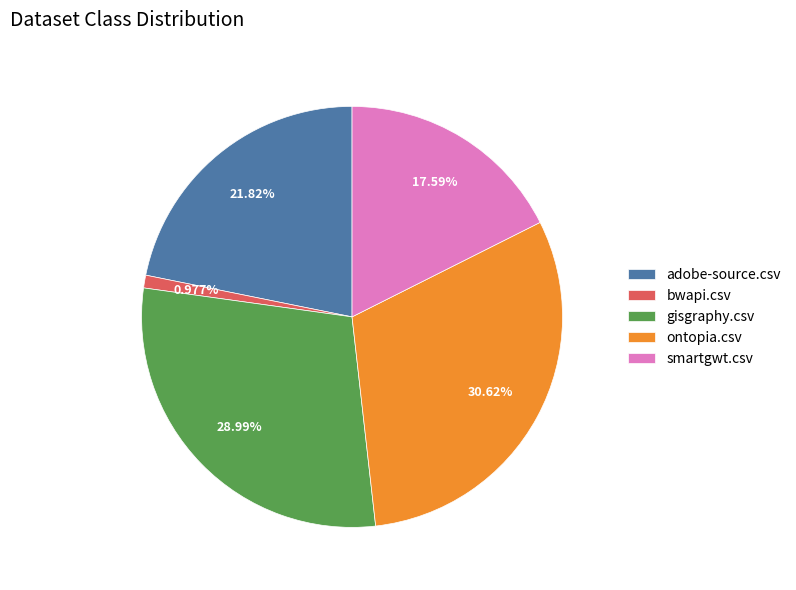

Rank the categories by value from highest to lowest.

ontopia.csv, gisgraphy.csv, adobe-source.csv, smartgwt.csv, bwapi.csv